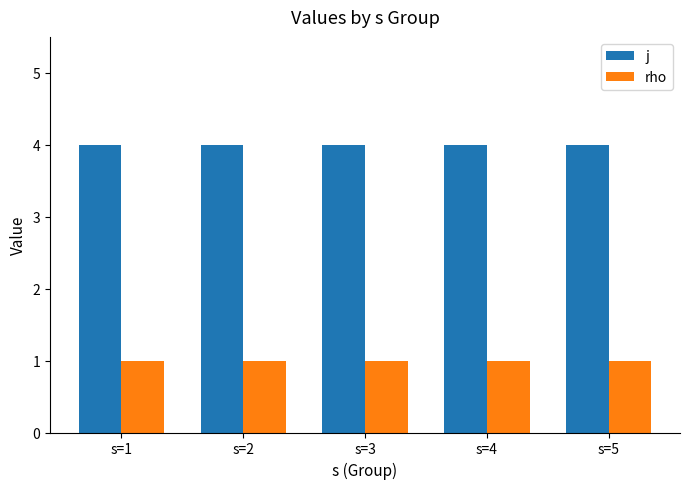

Reading left to right, what are all the values shown in this chart?

j: s=1=4	s=2=4	s=3=4	s=4=4	s=5=4
rho: s=1=1	s=2=1	s=3=1	s=4=1	s=5=1